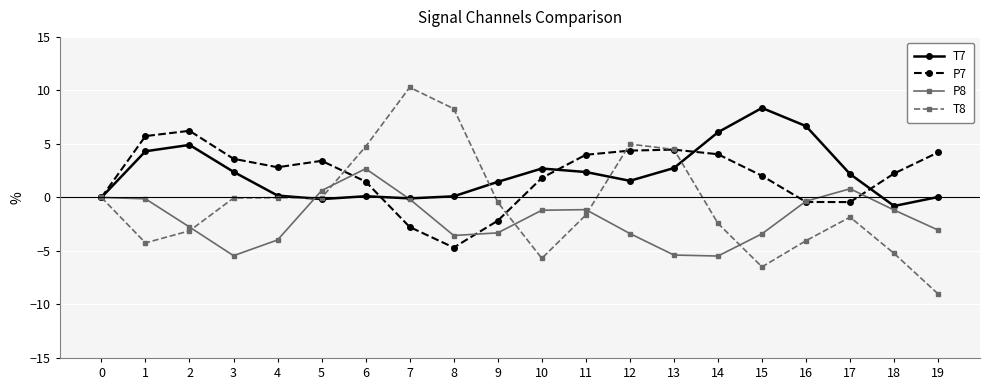

Which series has the largest total across all categories?

T7